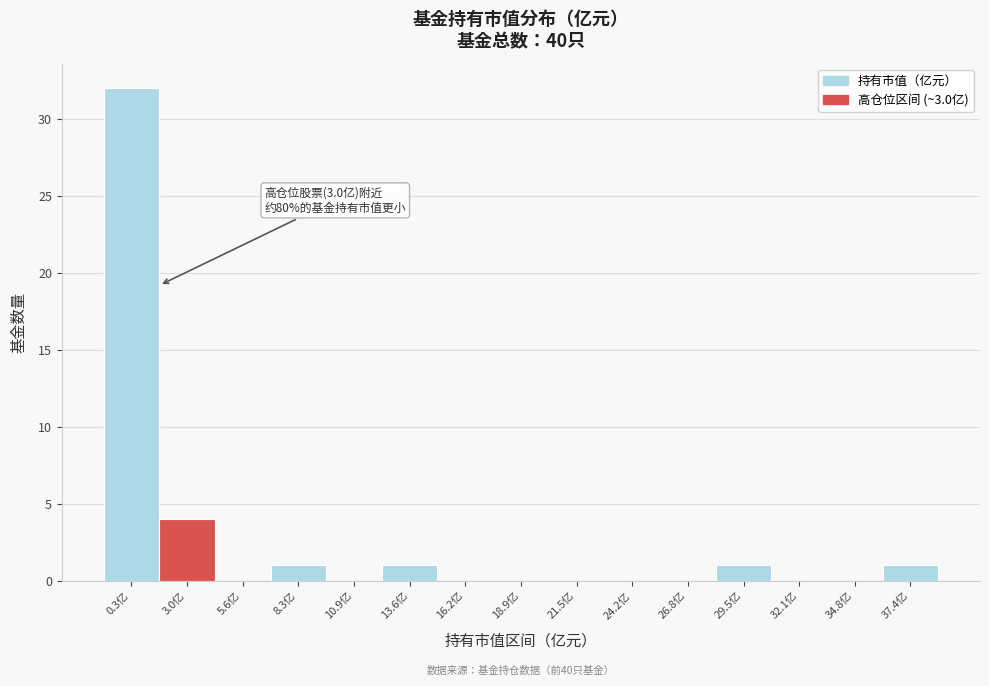

Reading left to right, what are all the values shown in this chart?

0.3亿=32	3.0亿=4	5.6亿=0	8.3亿=1	10.9亿=0	13.6亿=1	16.2亿=0	18.9亿=0	21.5亿=0	24.2亿=0	26.8亿=0	29.5亿=1	32.1亿=0	34.8亿=0	37.4亿=1